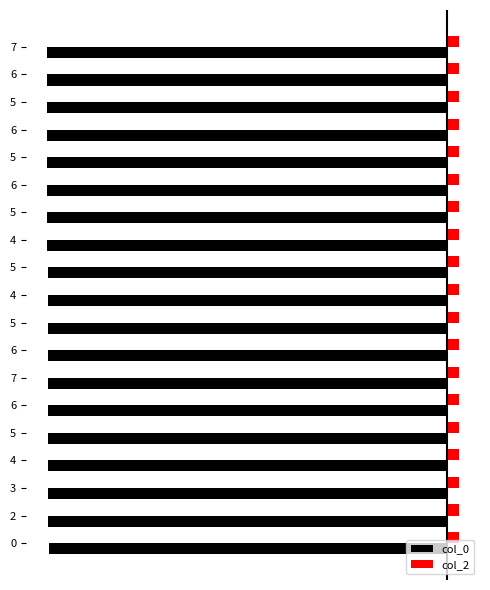

What are all the series names shown in the legend?

col_0, col_2